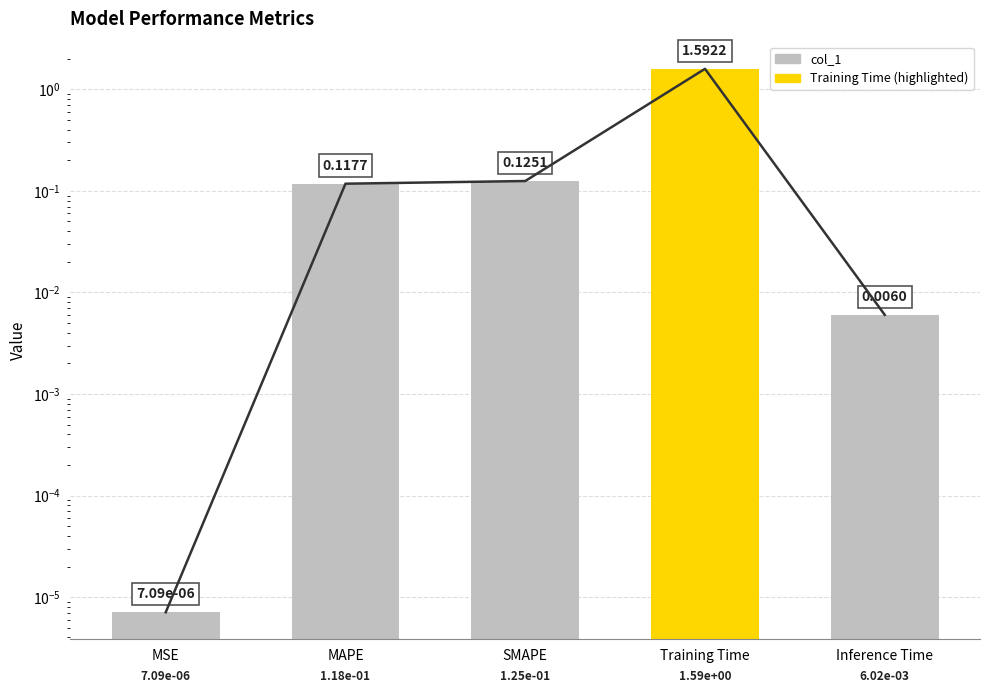

What is the label of the 3rd bar from the right?

SMAPE